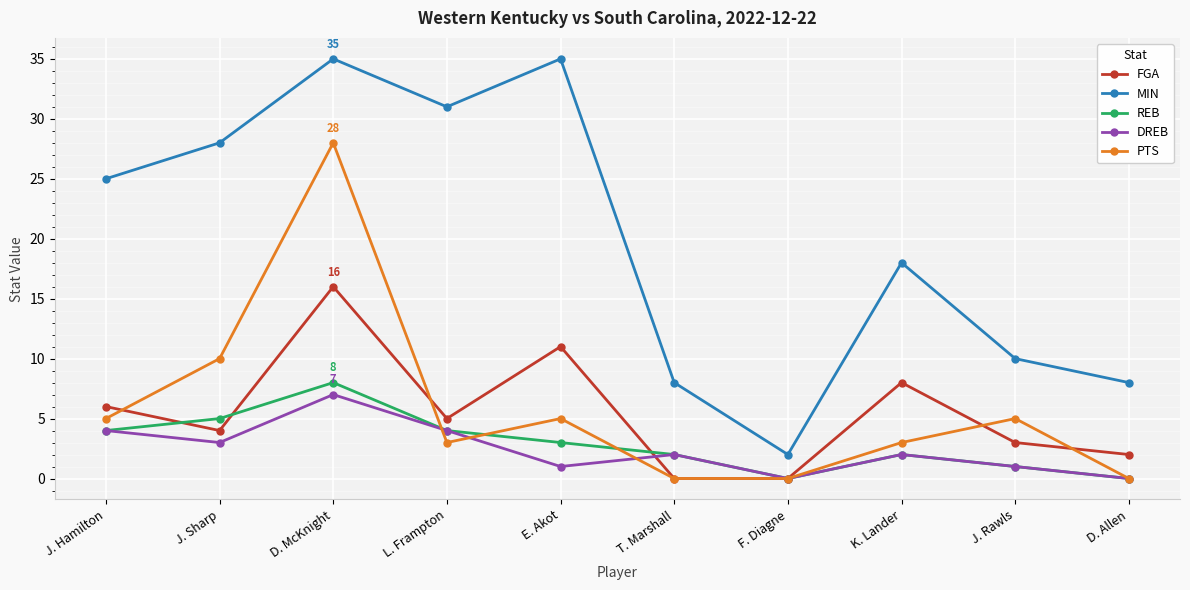

How many lines are shown in the chart?

5